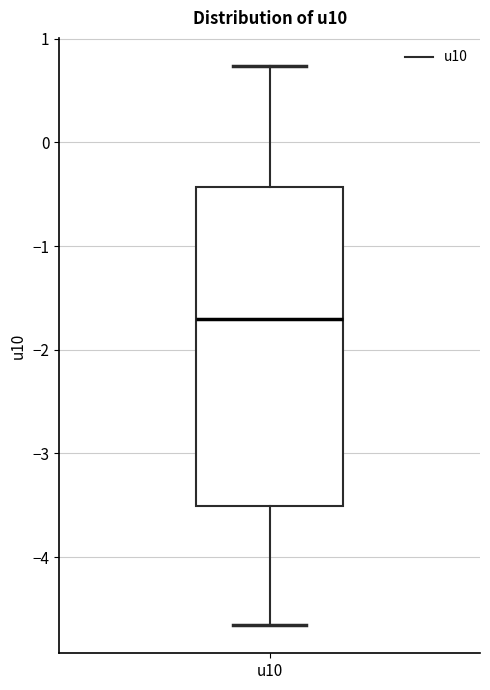

Transcribe this box plot: give where the median line is, the range the box spans, and where the two whiskers end, as read against the y-axis. The values are not printed on the chart, so give them approximately, as read against the axis.

median -1.7, box -3.5 to -0.4, whiskers -4.7 to 0.7